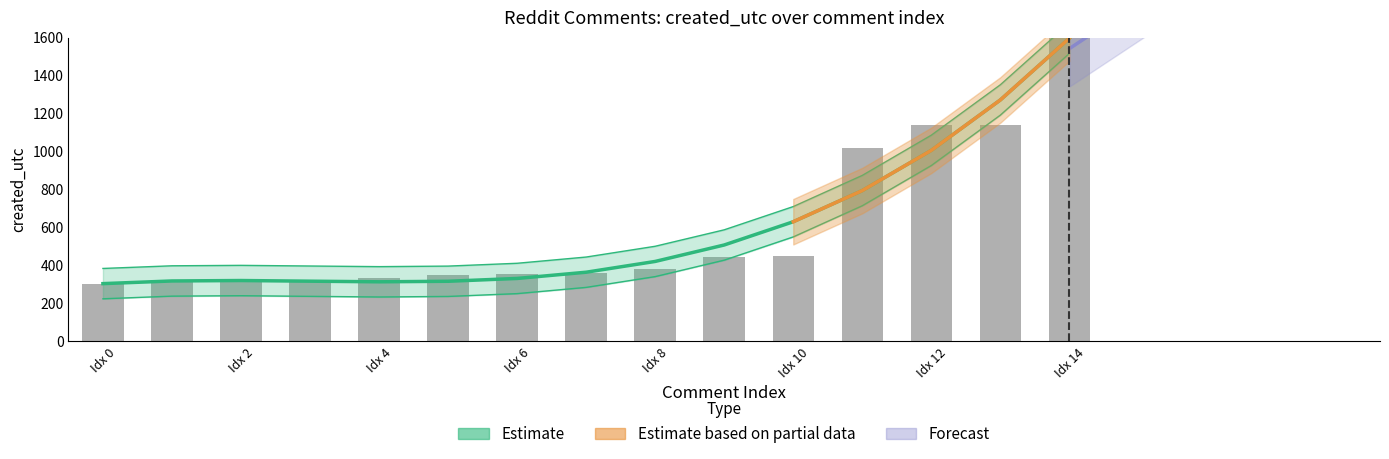

Which category has the highest value across all series?

Idx 14